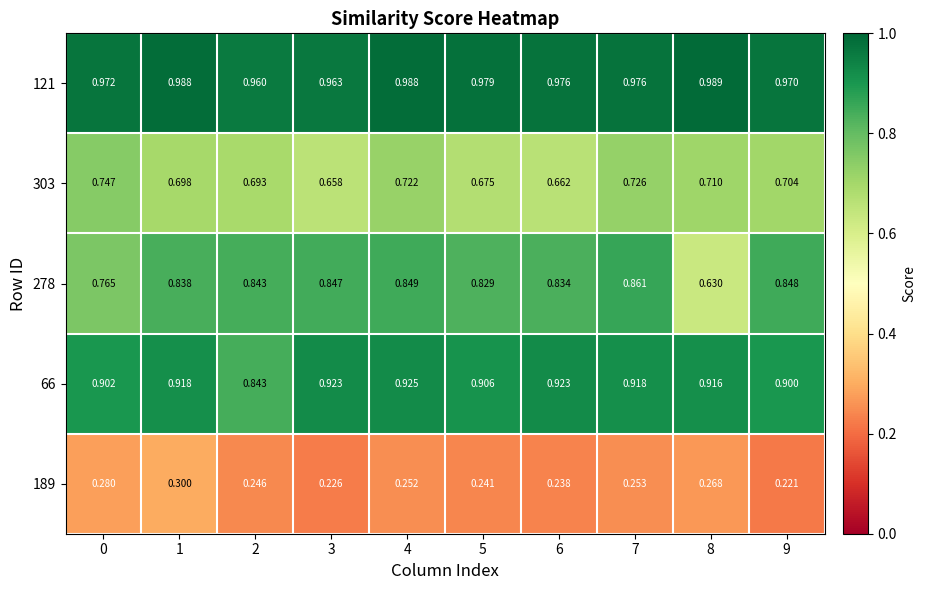

Is the value of 189 at 7 greater than the value of 66 at 8?

No